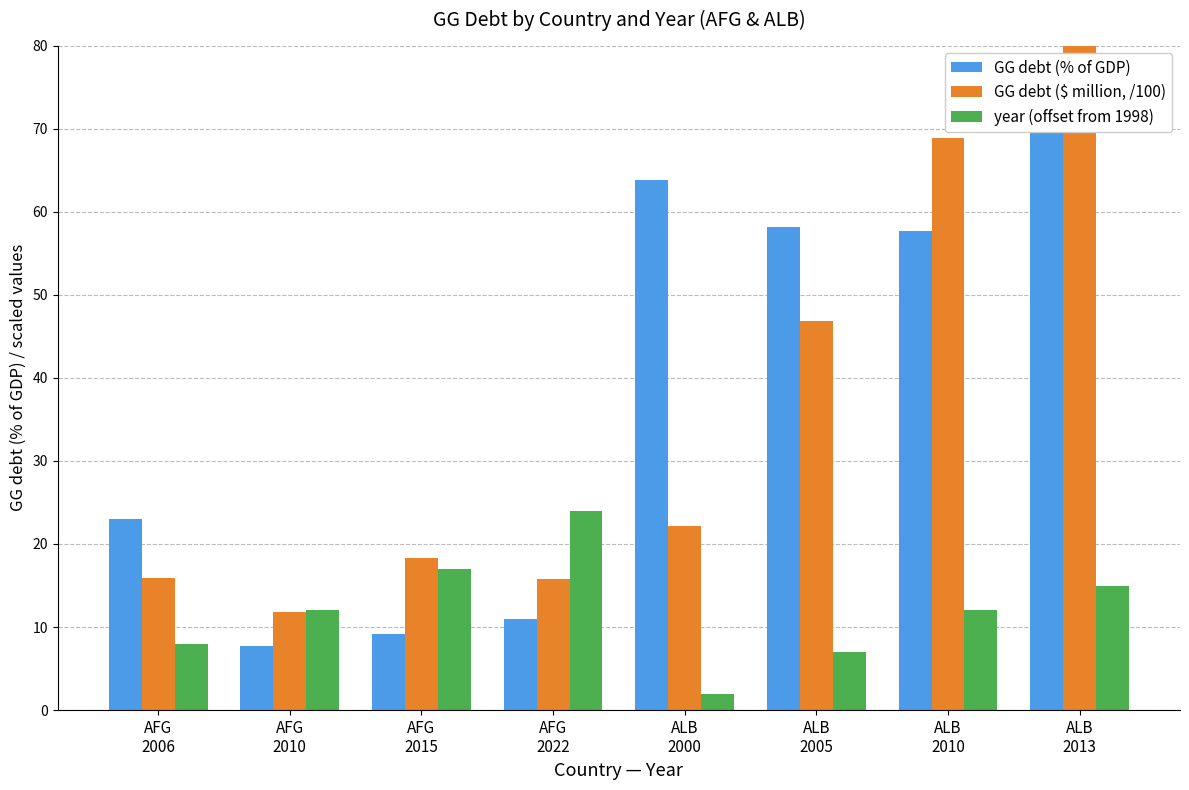

Count the number of data series in this chart.

3